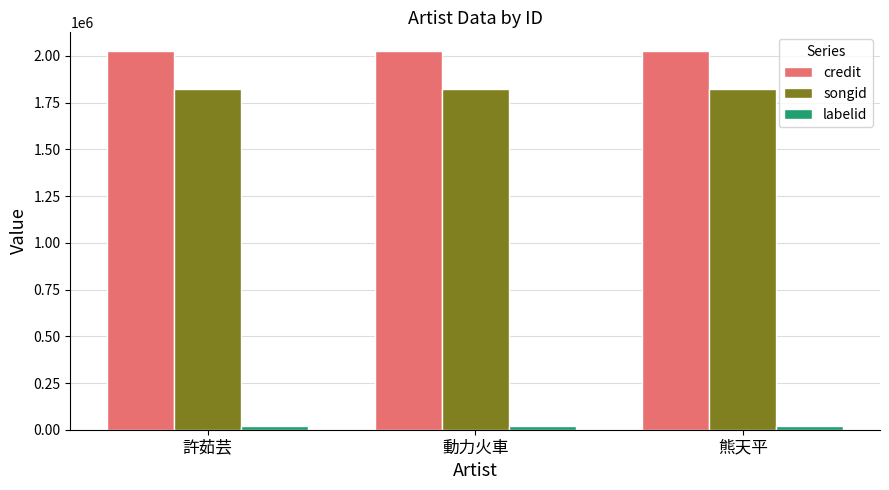

What is the greatest value displayed?

2025112